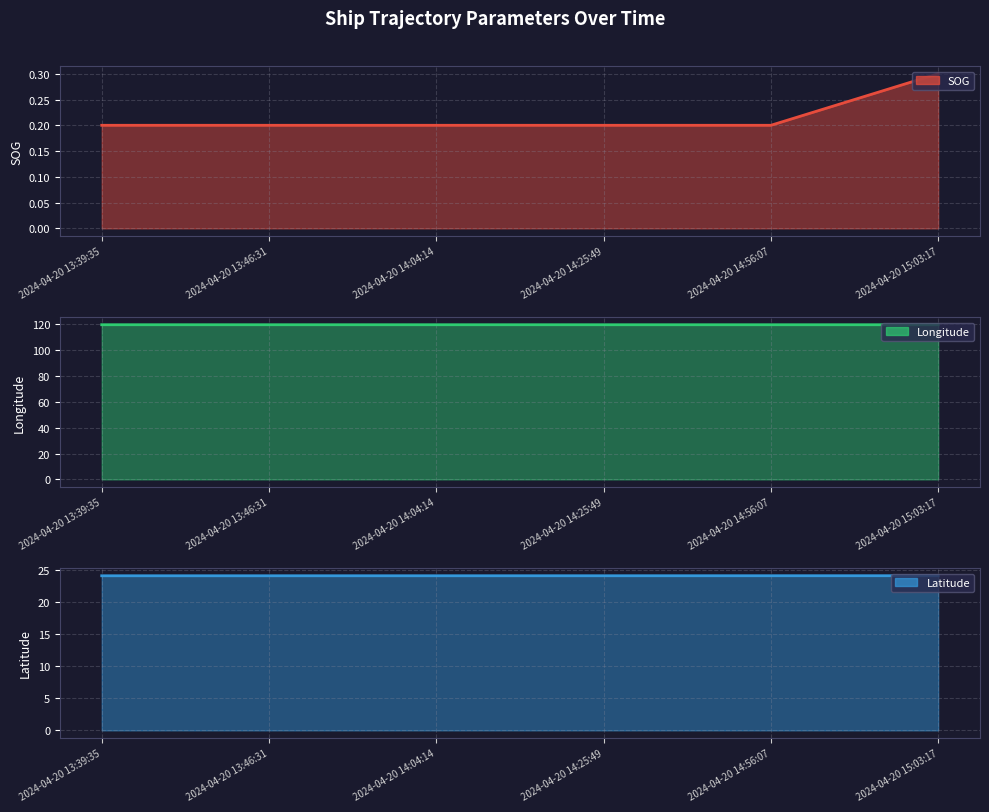

Which has a higher value, 2024-04-20 14:25:49 or 2024-04-20 14:56:07?

2024-04-20 14:25:49